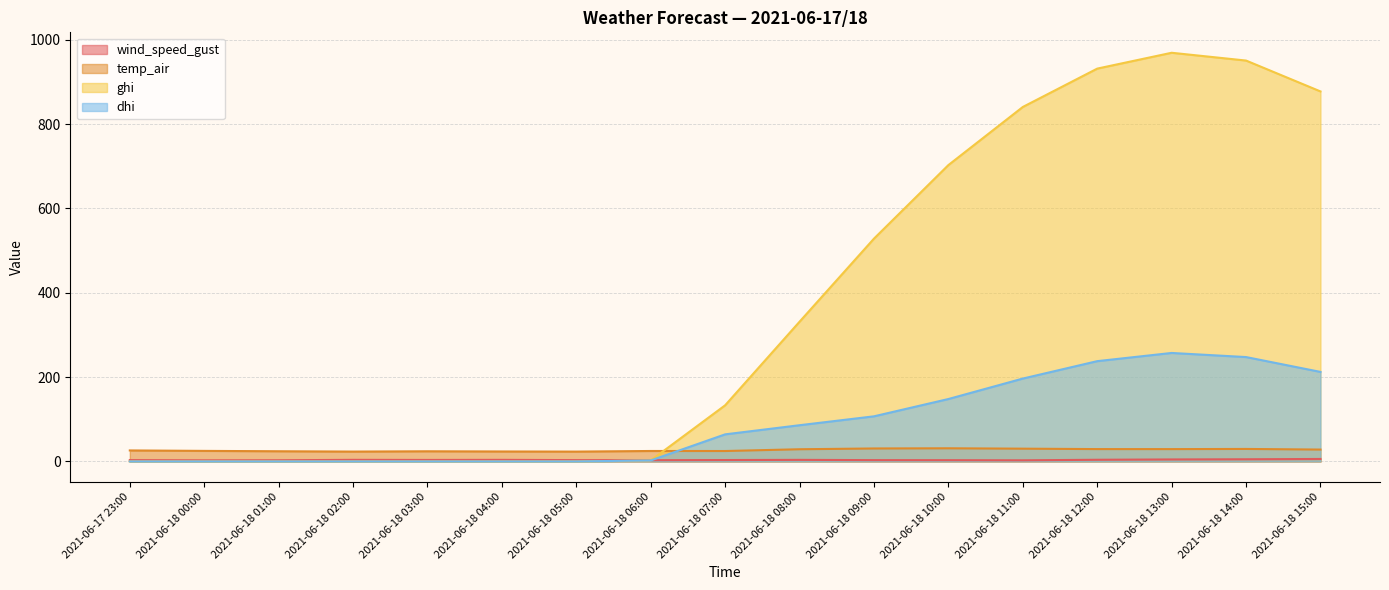

Reading left to right, list all the values displayed in this chart.

wind_speed_gust: 3.1	2.6	2.8	3.8	3.5	3.7	3.1	3.0	3.3	3.7	3.1	3.0	2.7	3.9	4.7	5.1	5.8
temp_air: 26.1	25.0	24.1	23.4	24.1	23.6	23.3	24.8	24.7	28.9	30.7	31.2	30.3	29.3	29.2	29.6	28.1
ghi: 0.0	0.0	0.0	0.0	0.0	0.0	0.0	2.3	133.1	331.3	528.3	702.7	840.5	931.4	969.0	950.5	877.3
dhi: 0.0	0.0	0.0	0.0	0.0	0.0	0.0	2.3	64.2	85.9	107.0	148.0	196.5	237.8	257.2	247.5	212.3